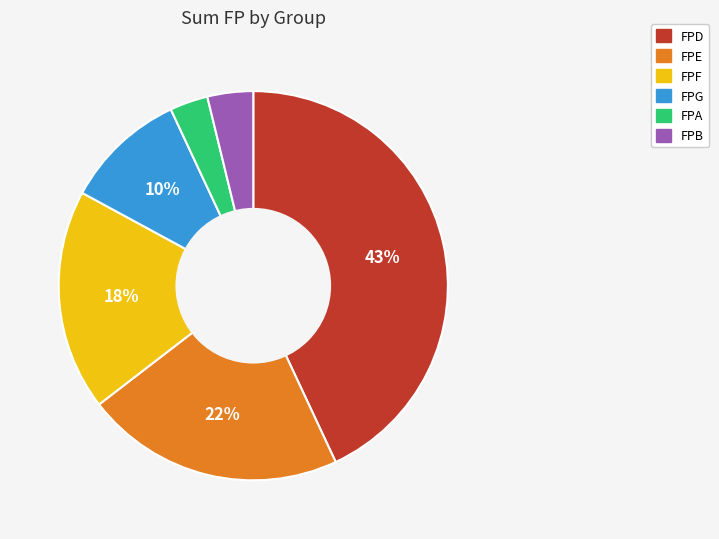

Do FPF and FPG together represent more than half of the pie?

No